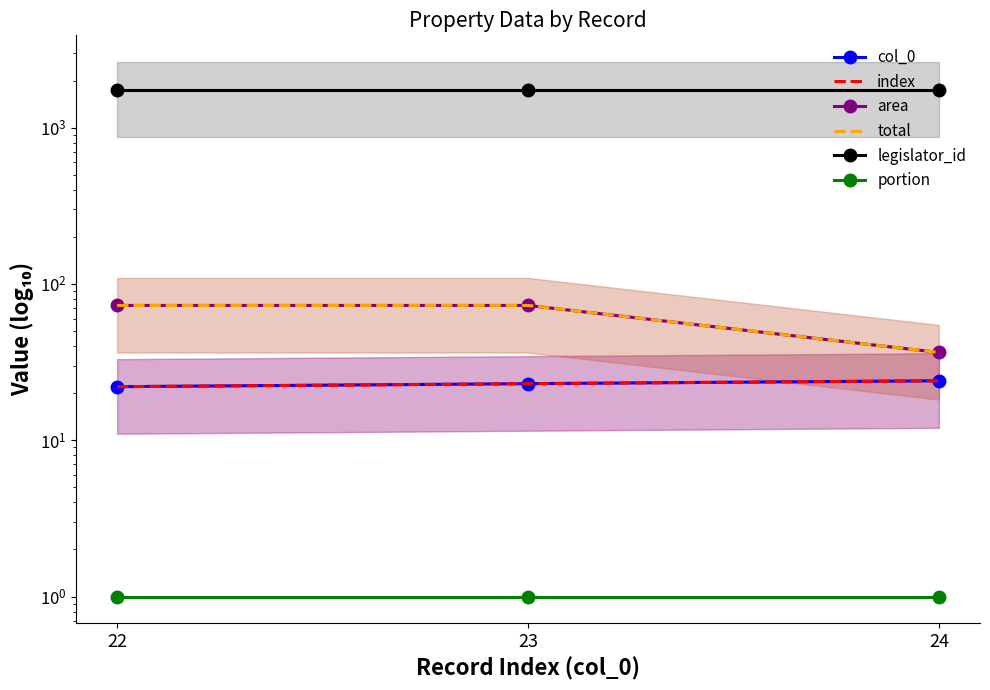

At which category is the sum across all series the highest?

23